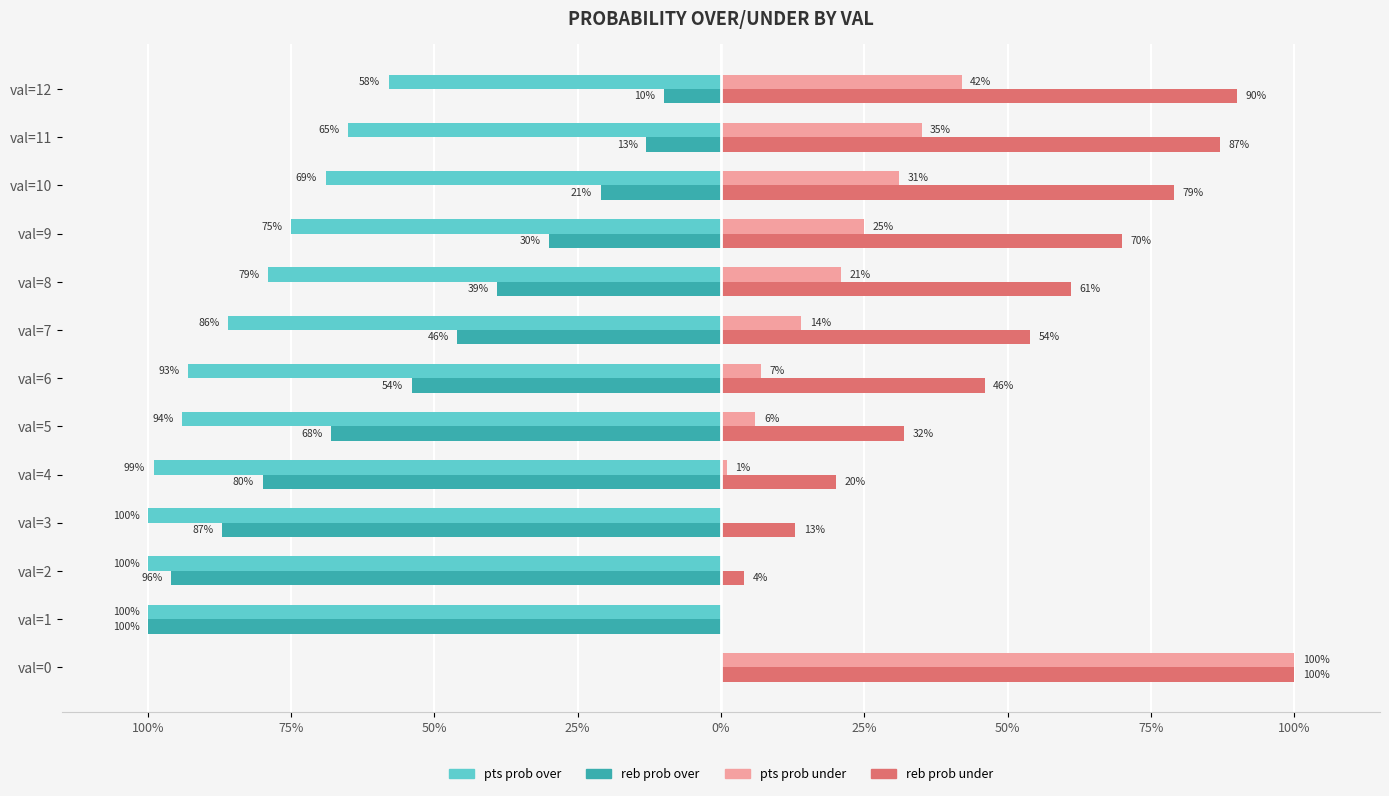

What are all the series names shown in the legend?

pts prob over, reb prob over, pts prob under, reb prob under